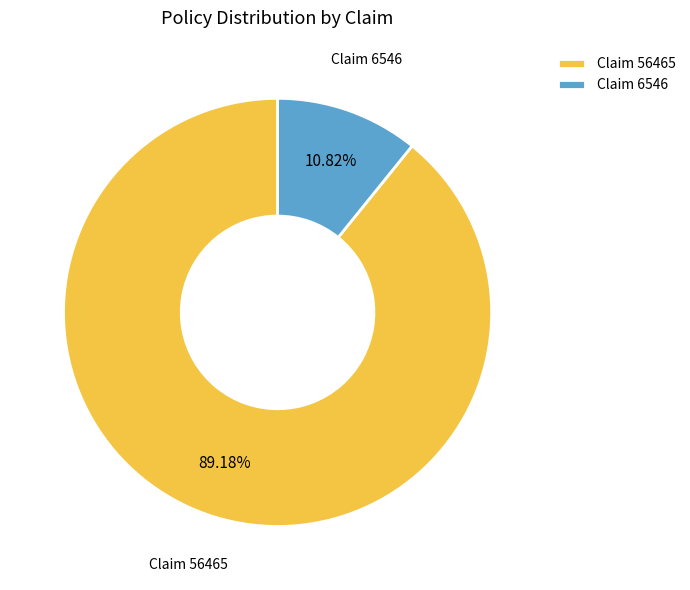

What is the ratio of the value at Claim 56465 to the value at Claim 6546?

8.2